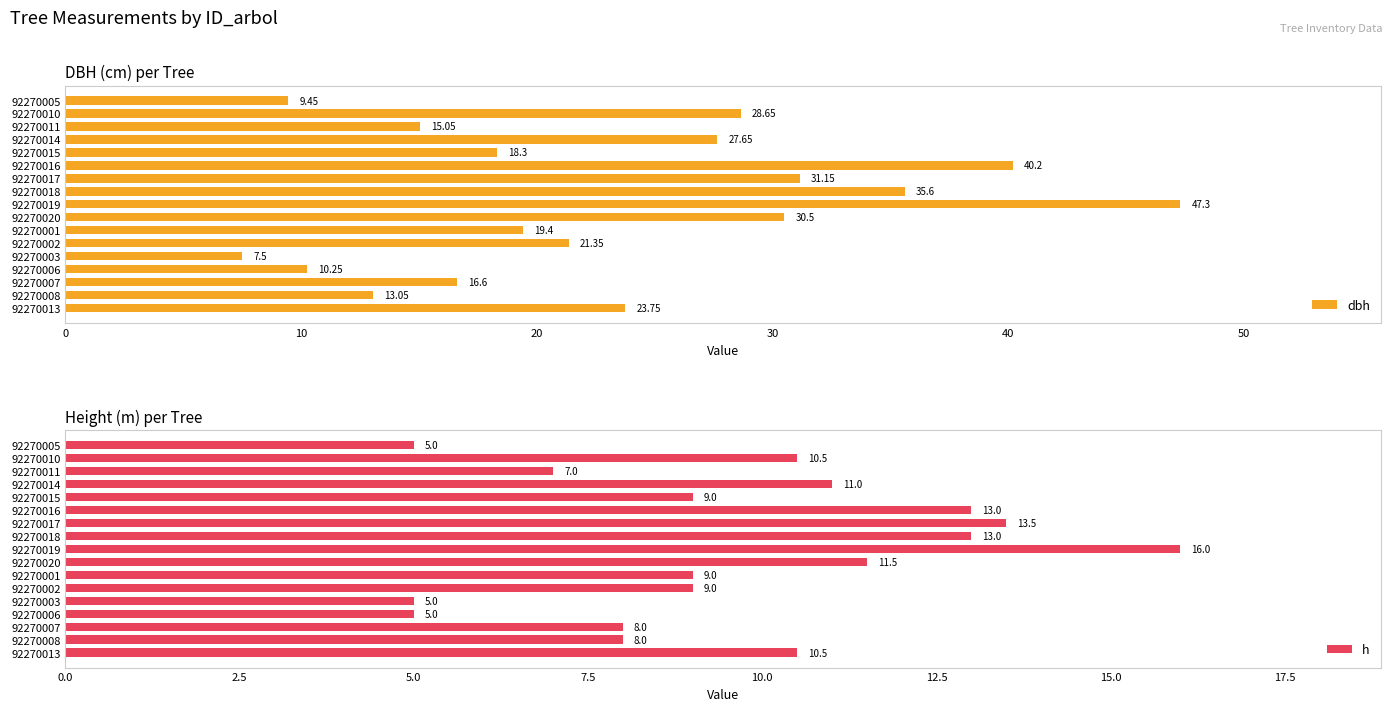

List the labels in order of dbh value, smallest first.

92270003, 92270005, 92270006, 92270008, 92270011, 92270007, 92270015, 92270001, 92270002, 92270013, 92270014, 92270010, 92270020, 92270017, 92270018, 92270016, 92270019